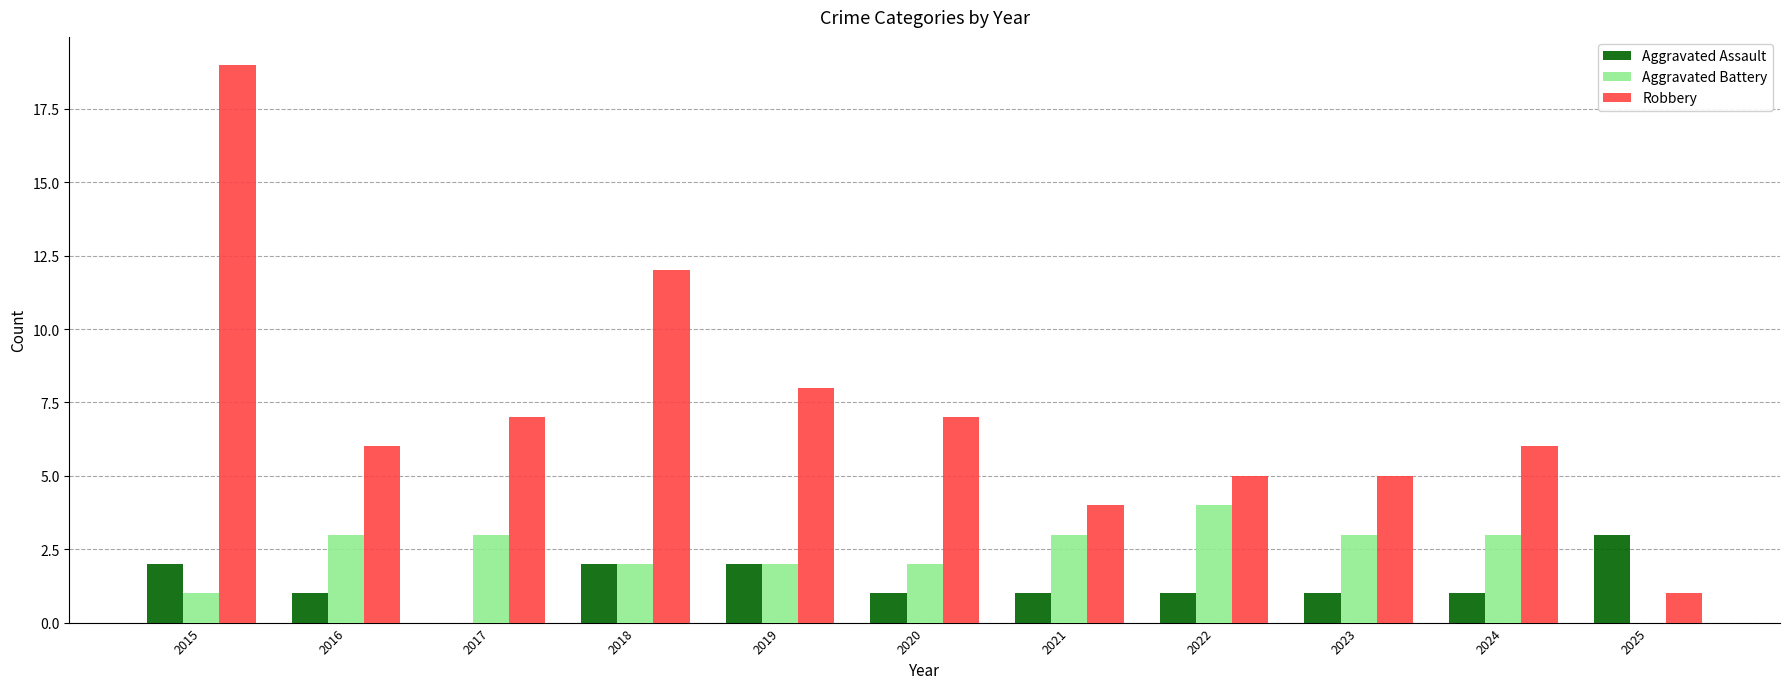

What is the maximum value shown in the chart?

19